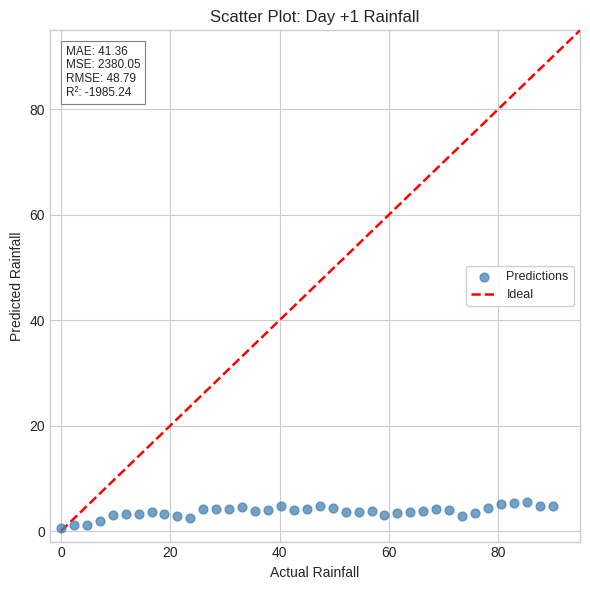

What is the range of Y values (max minus min)?

5.0